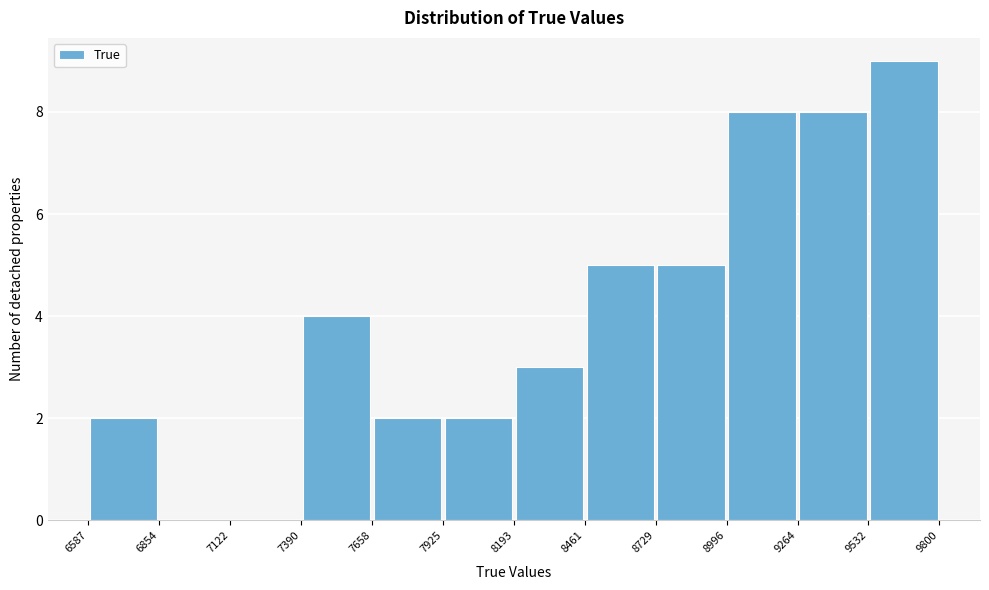

What is the height of the bar covering 8193 to 8461 on the x-axis? The values are not printed on the chart, so give them approximately, as read against the axis.

3